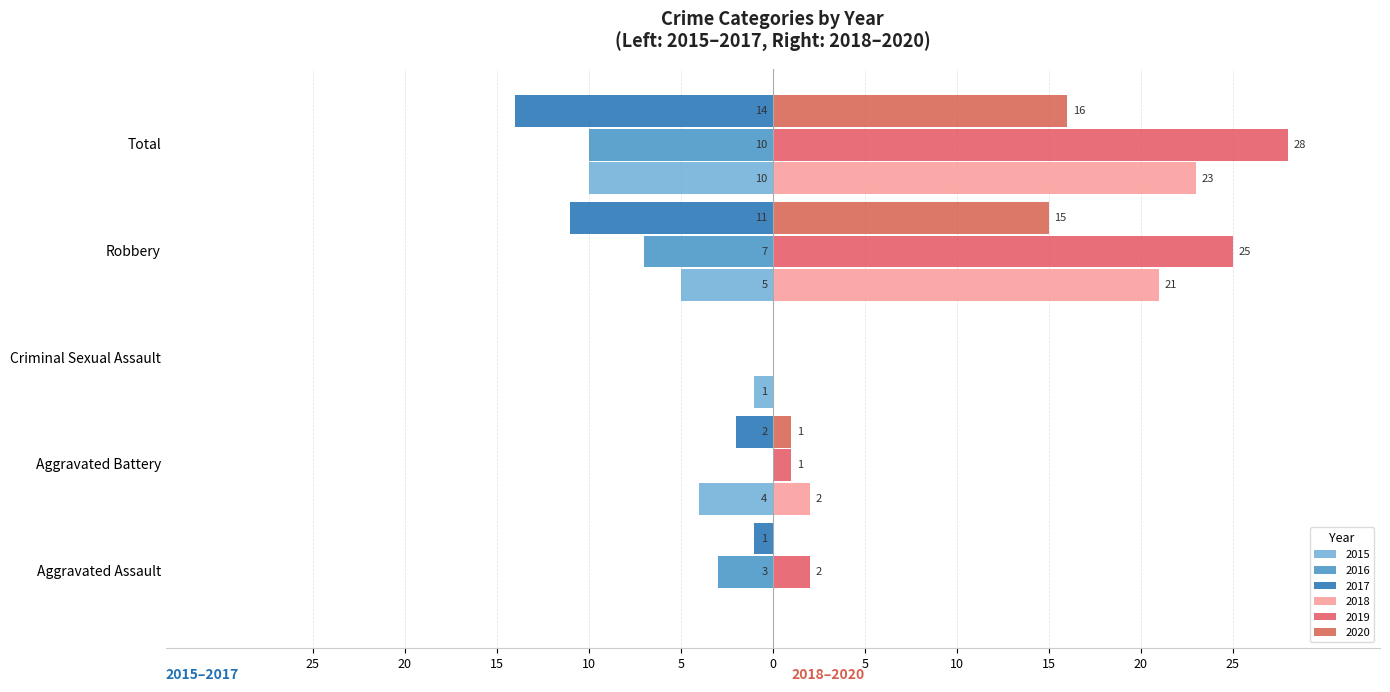

True or false: 2017 has a value of -1 at Aggravated Assault.

True